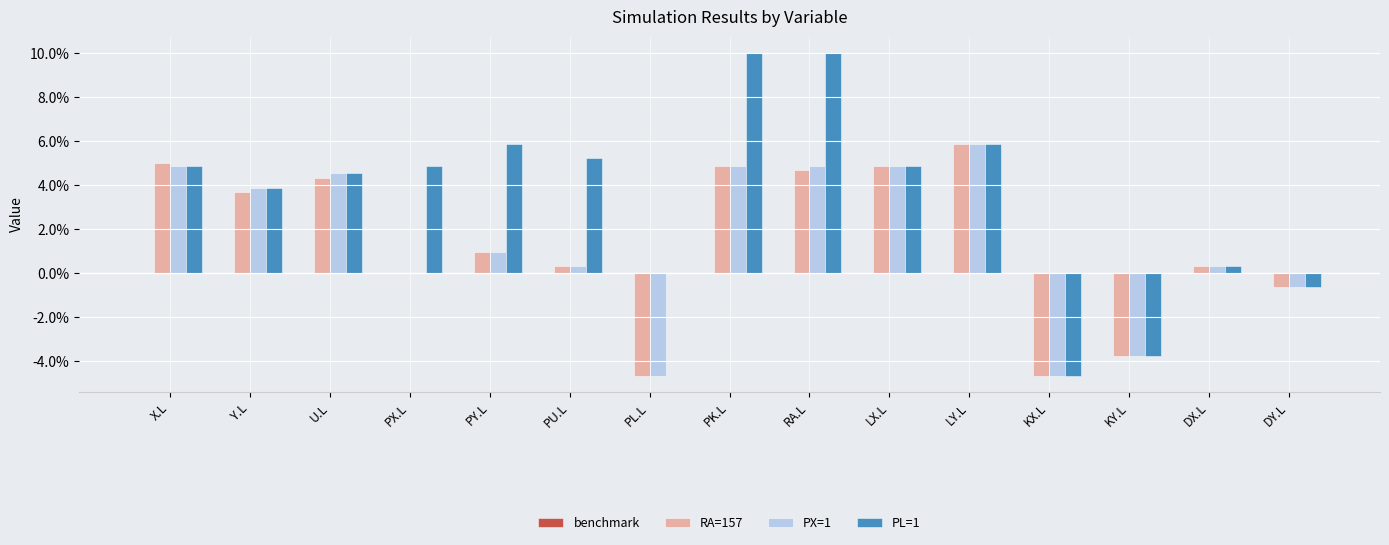

Is it true that RA=157 equals -0.0 at KX.L?

False